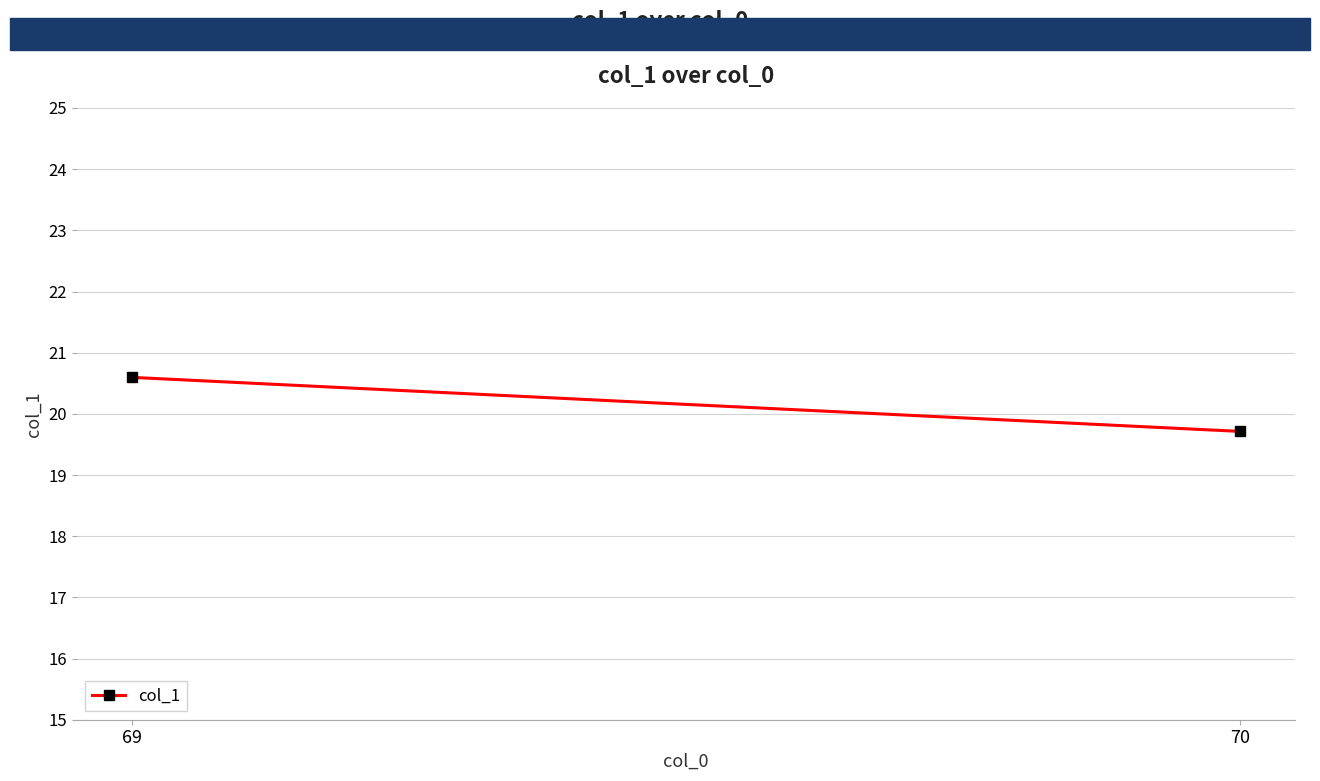

Where is the data nearest to the value 20?

70